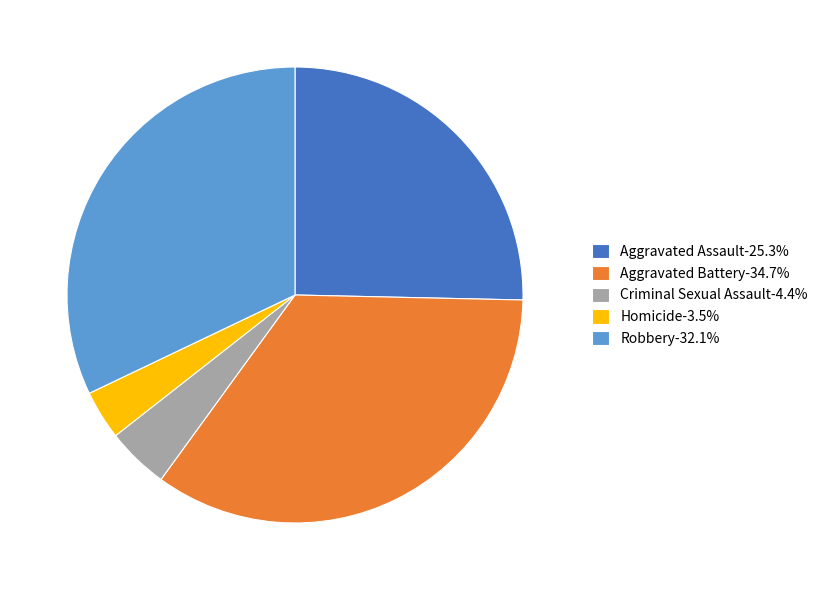

Approximately how many times larger is the value at Aggravated Assault-25.3% compared to Aggravated Battery-34.7%?

0.7